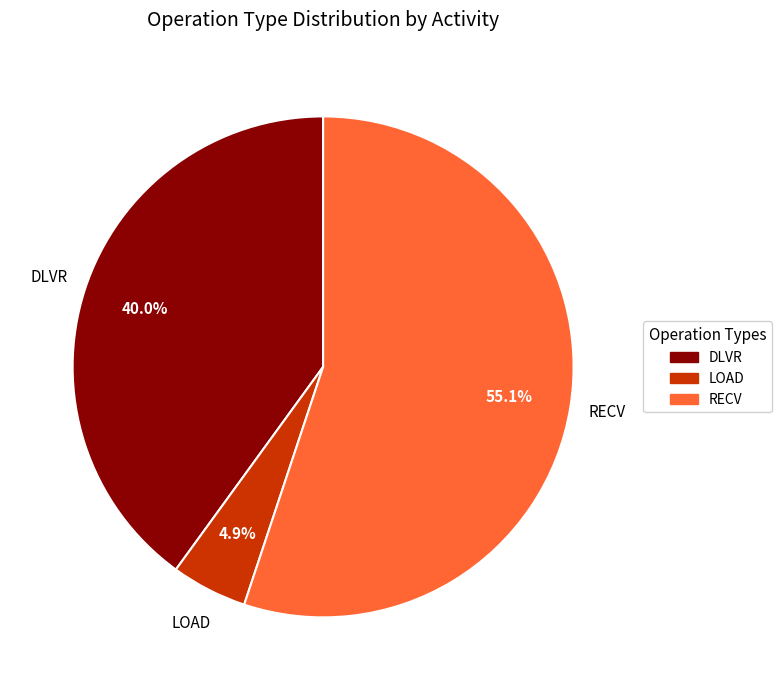

Count the number of slices in the pie.

3